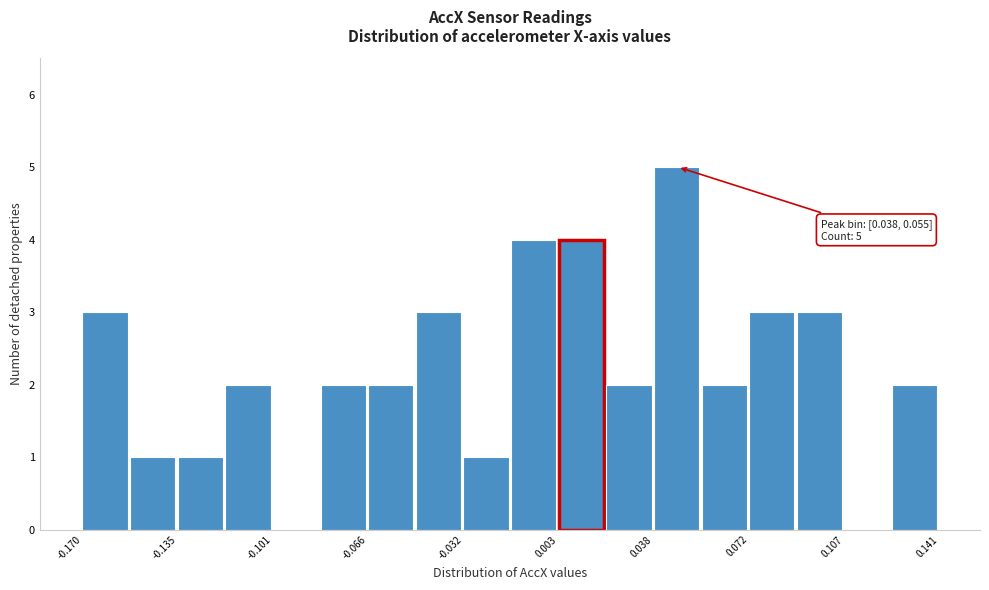

Read against the x-axis, roughly where is the centre of the tallest bar?

0.045